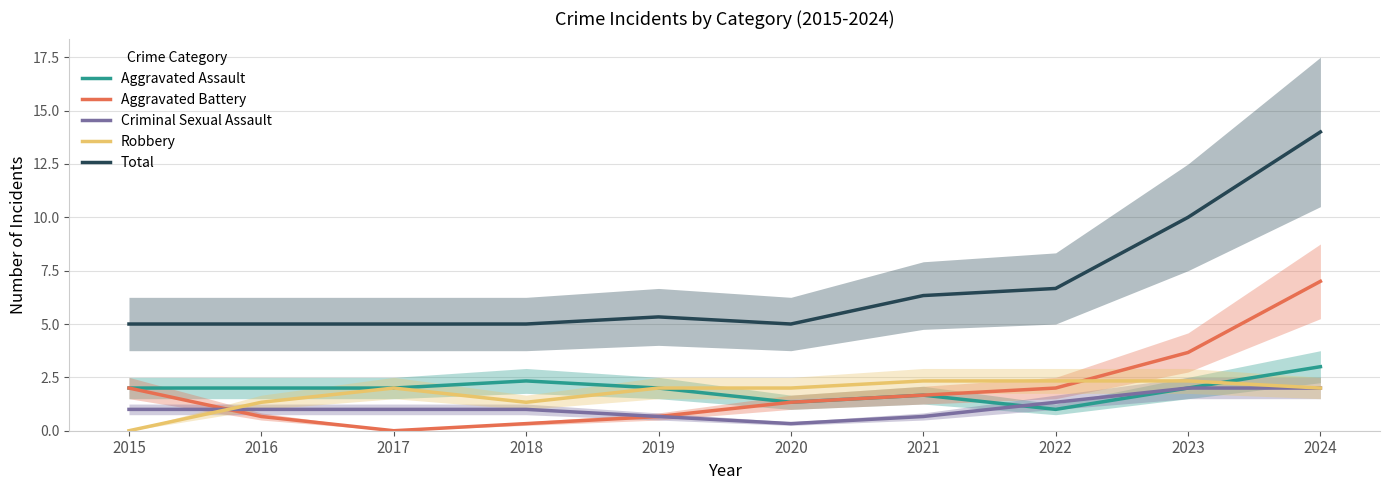

What is the value of the Robbery point at the 3rd from the left?

2.0